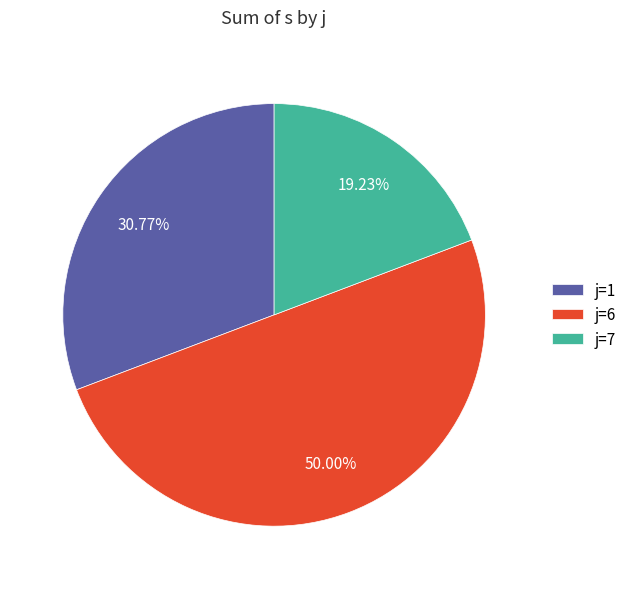

What is the smallest slice in the pie chart?

j=7